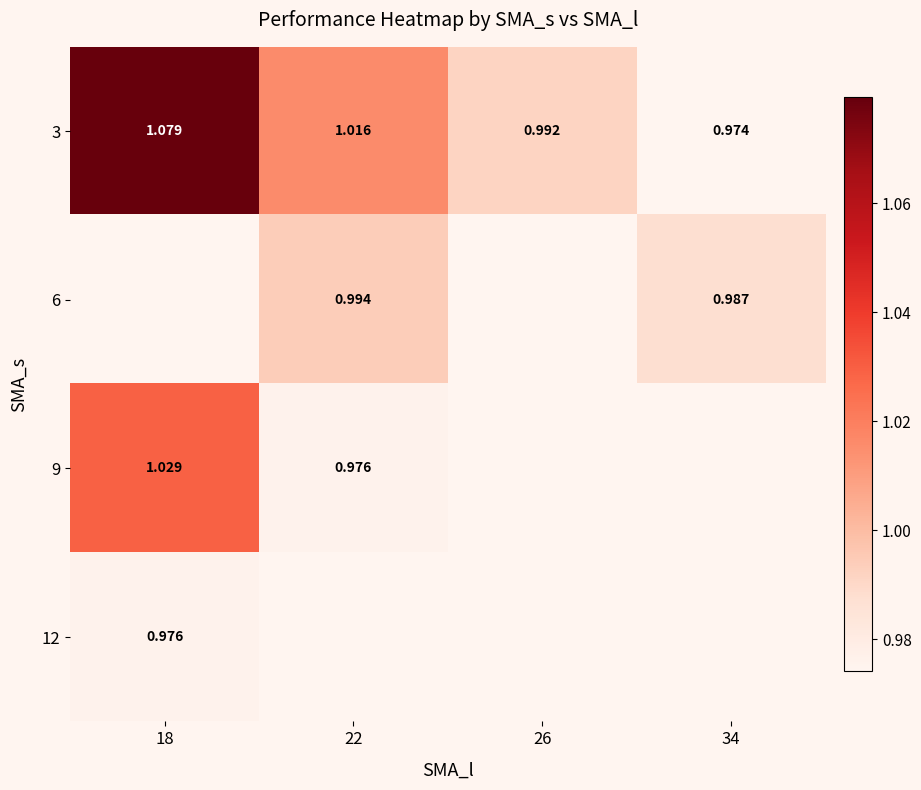

Rank the categories by 3 value from lowest to highest.

34, 26, 22, 18